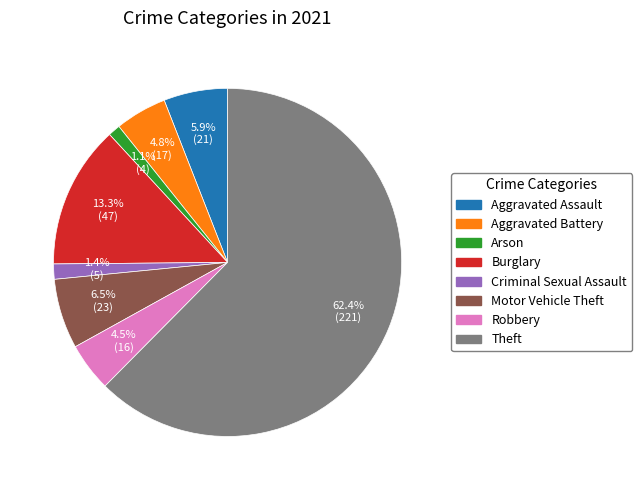

What portion of the pie excludes Aggravated Assault?

94.1%